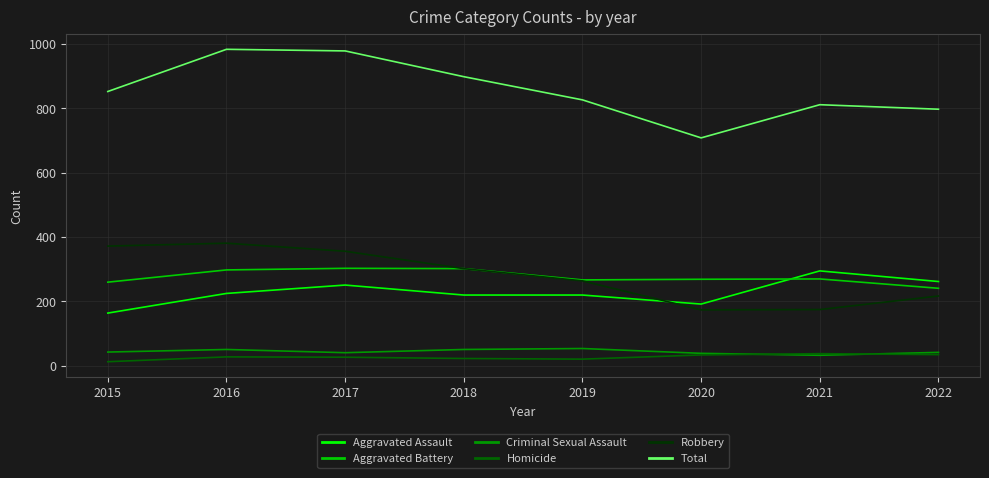

What is the average value of the Criminal Sexual Assault series?

44